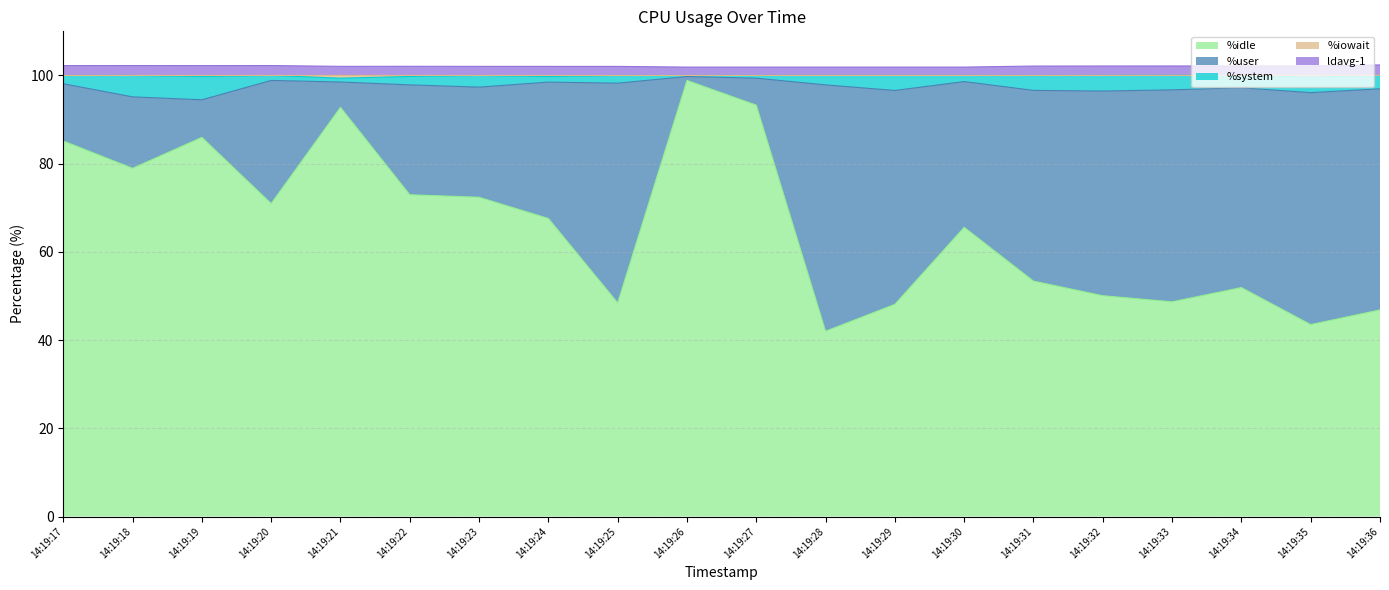

The value of %system at 14:19:20 is 156.8. True or false?

False